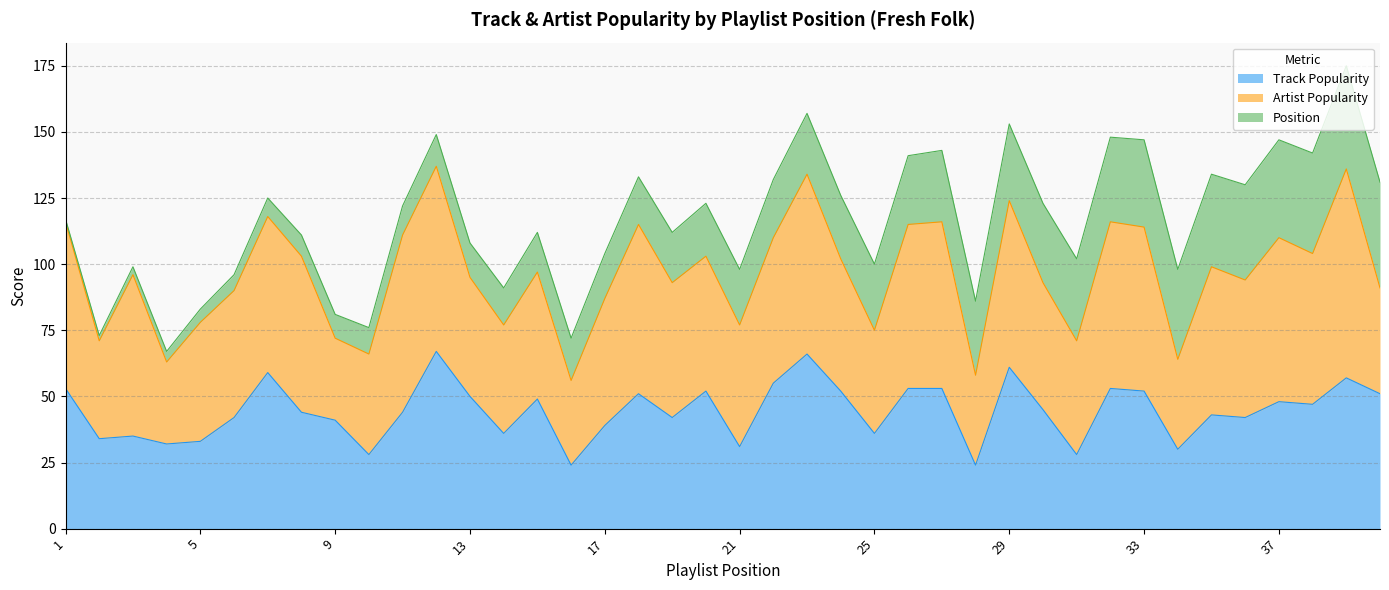

Where is Position nearest to the value 20?

20